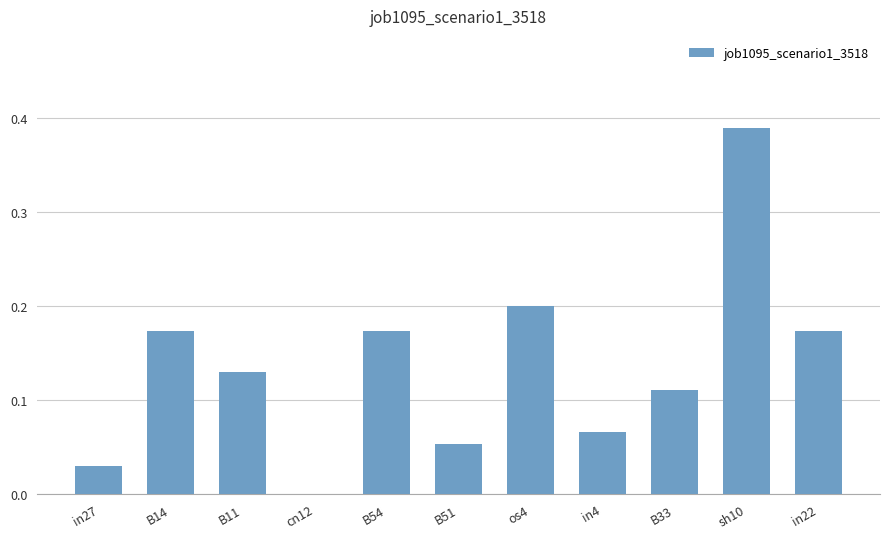

At which category does the chart reach its peak across all series?

sh10